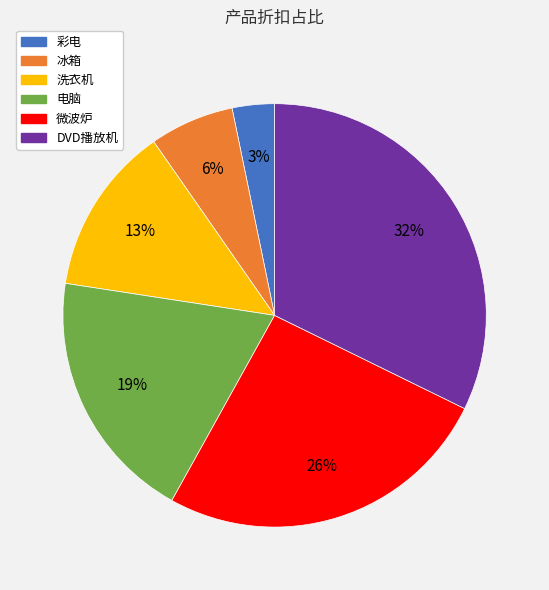

Does any single category account for the majority?

No